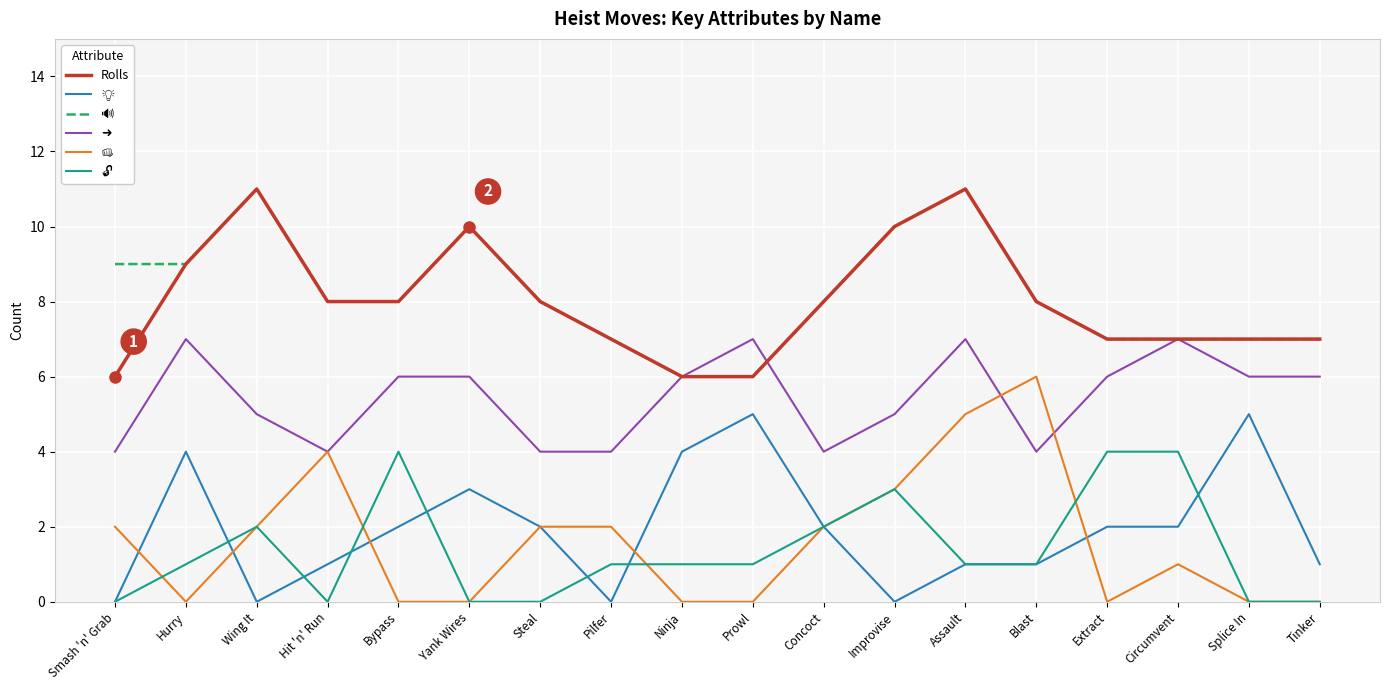

What is the maximum value shown in the chart?

11